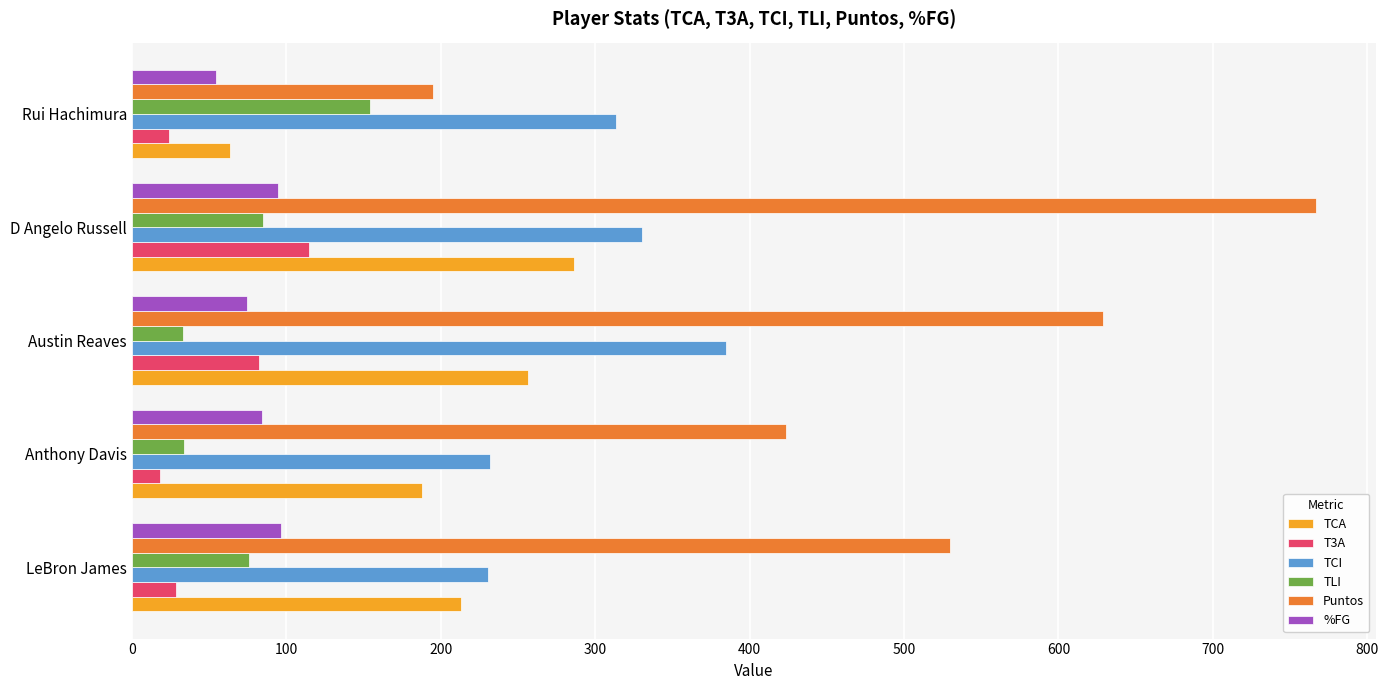

What is the sum of the T3A values at LeBron James and D Angelo Russell?

143.1